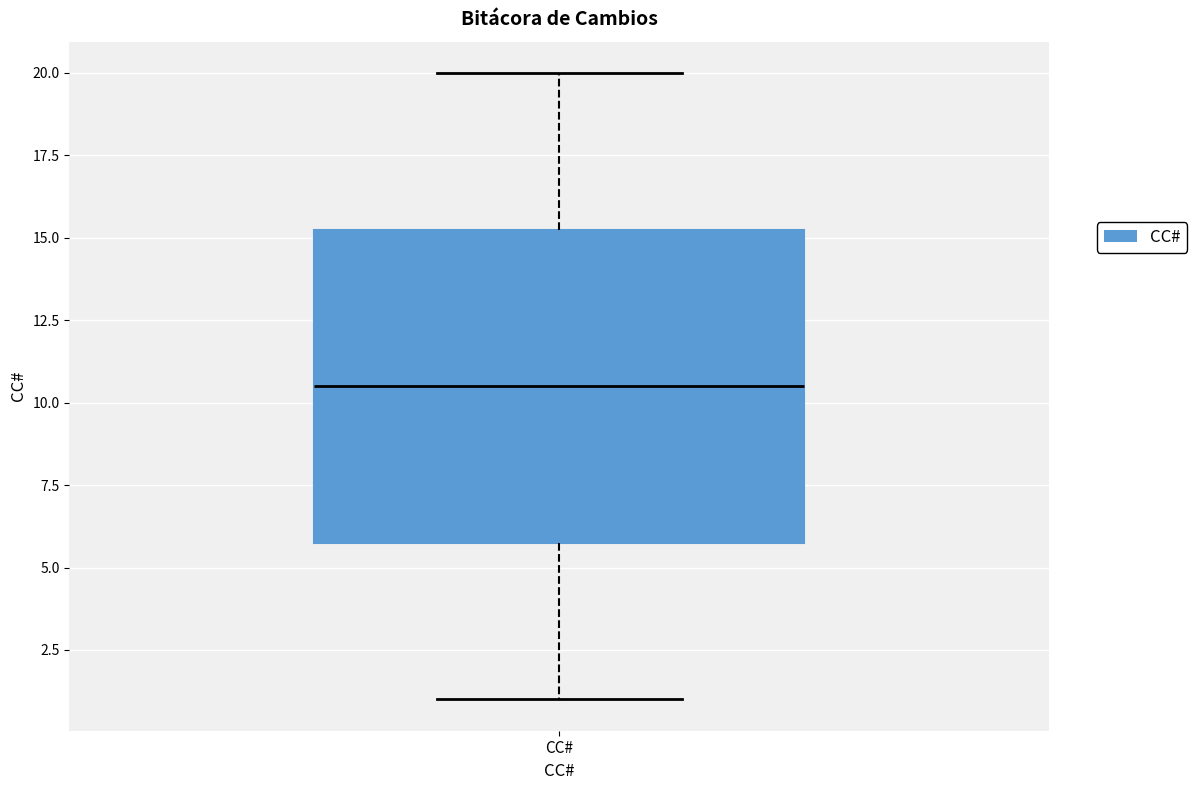

Where does the upper whisker of the box for CC# end on the y-axis? The values are not printed on the chart, so give them approximately, as read against the axis.

20.0